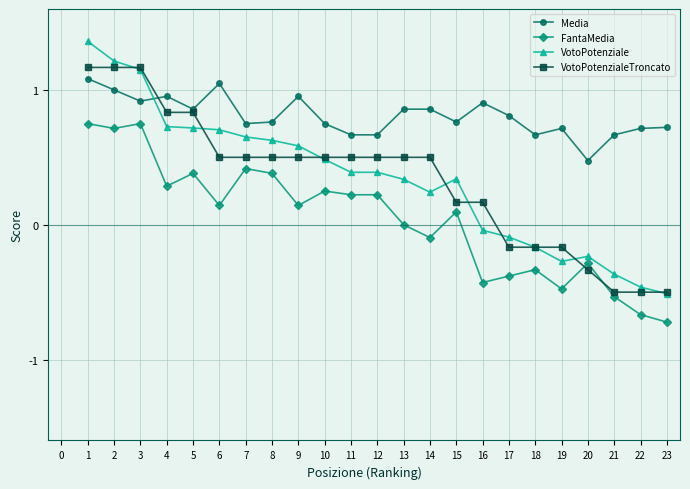

The value of FantaMedia at 16 is -0.6. True or false?

False